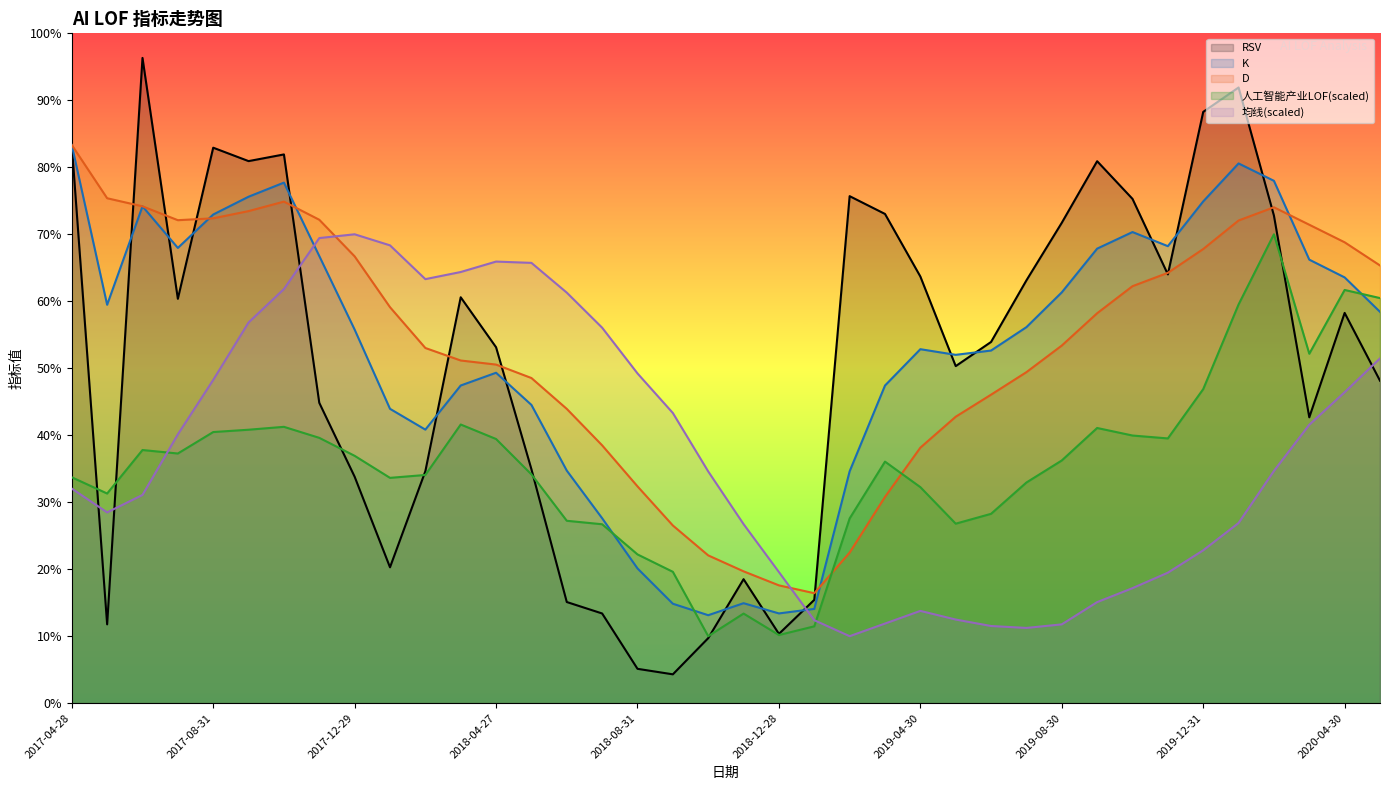

What is the sum of the 人工智能产业LOF values at 2020-01-23 and 2018-03-30?

101.1